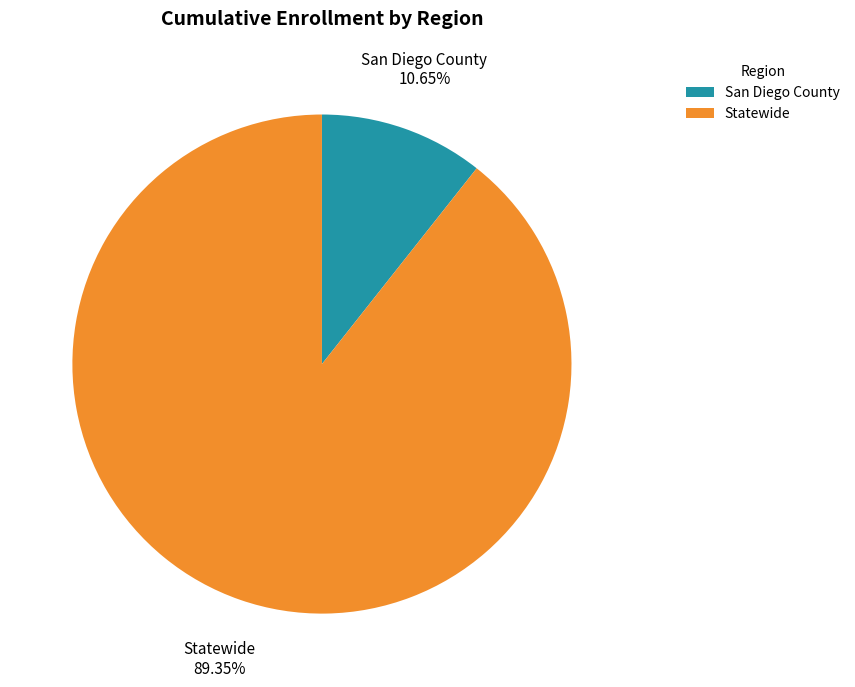

Between San Diego County and Statewide, which is larger?

Statewide